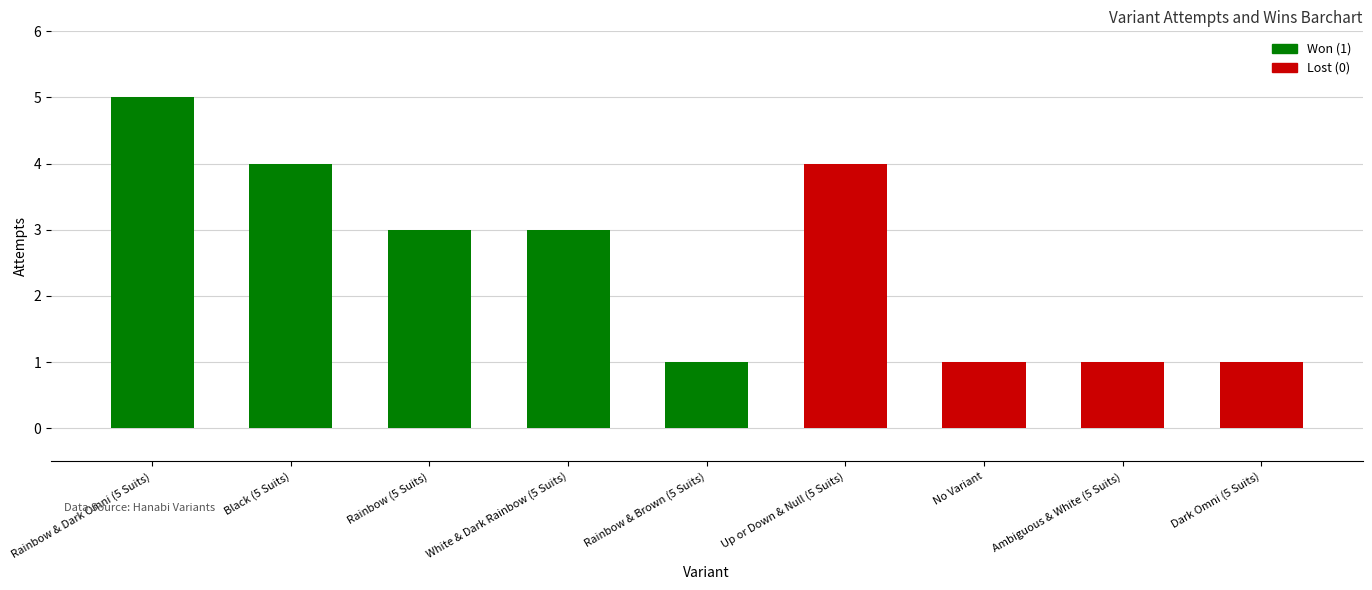

Read the attempts value at White & Dark Rainbow (5 Suits).

3